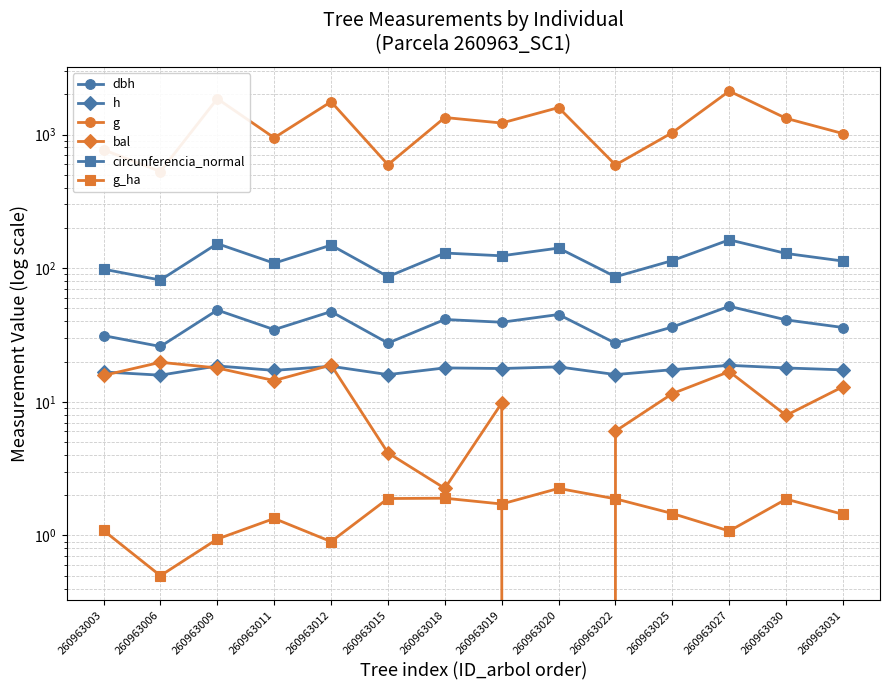

True or false: circunferencia_normal and h intersect in this chart.

False